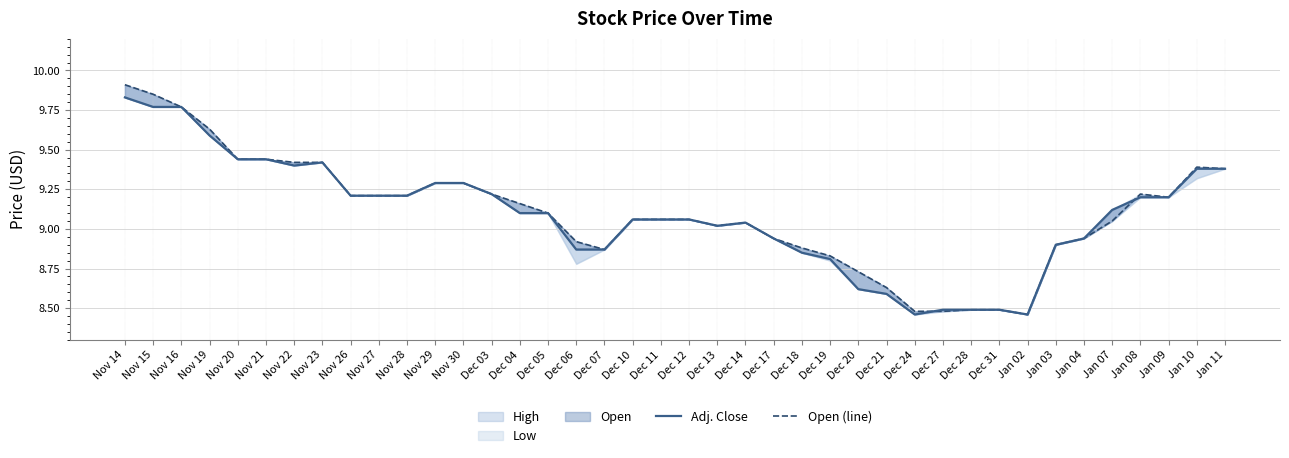

True or false: Adj. Close has a value of 13.3 at Dec 18.

False